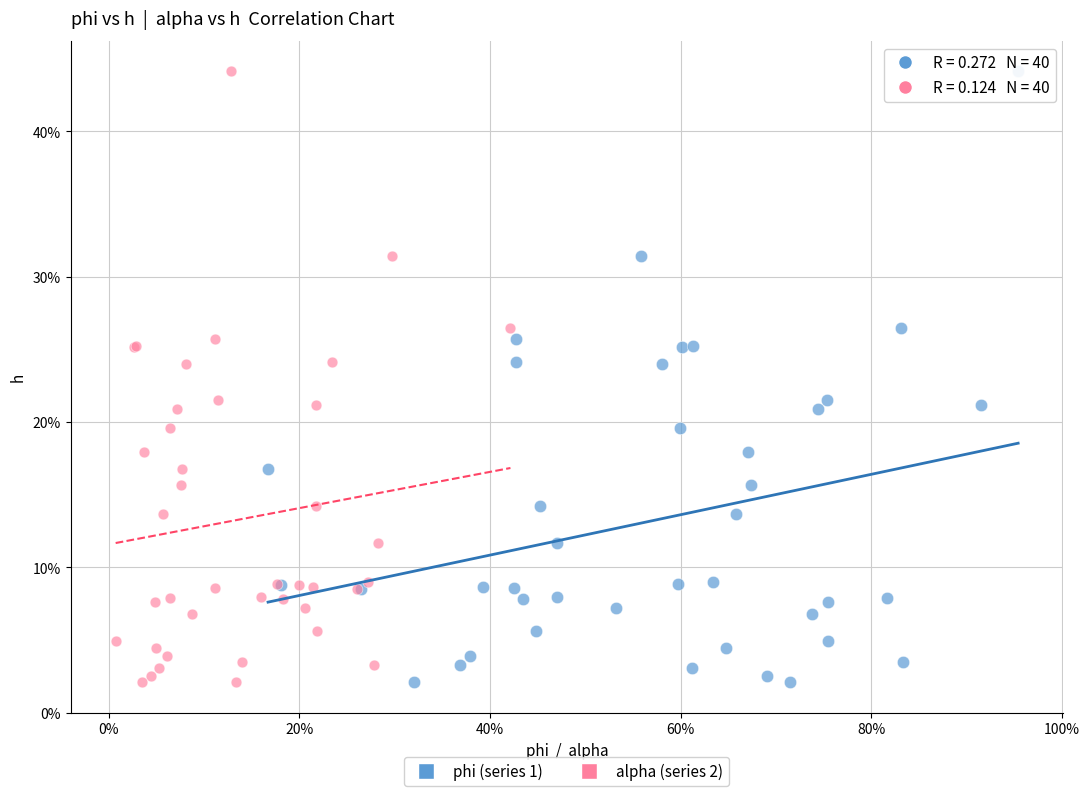

What are all the series names shown in the legend?

phi (series 1), alpha (series 2)